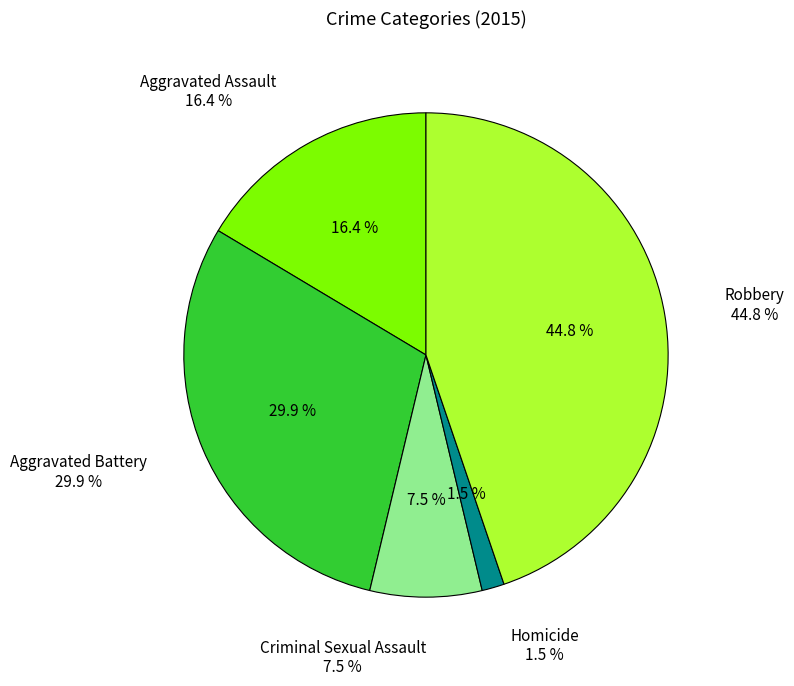

What is the smallest slice in the pie chart?

Homicide